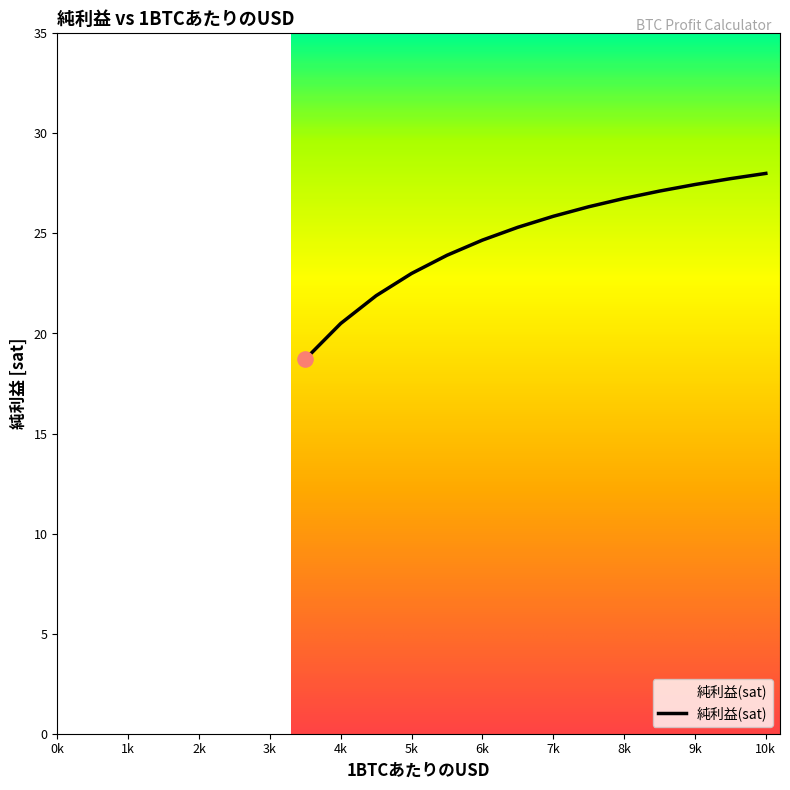

What is the difference between the maximum and minimum values?

9.3